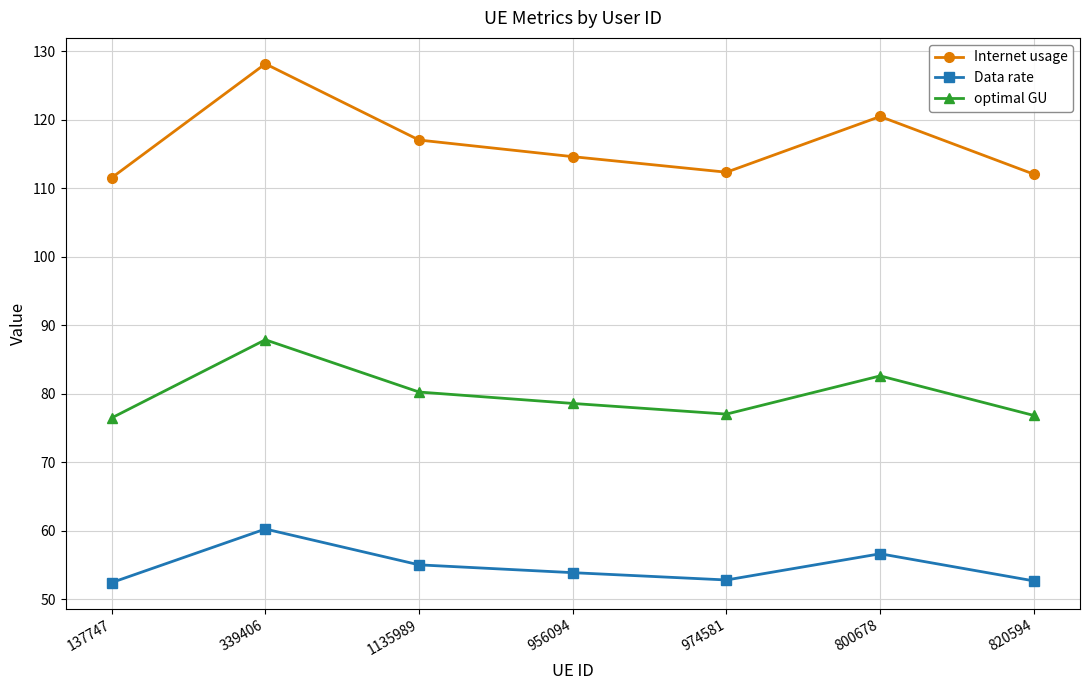

What is the difference between the highest and lowest values at 1135989?

62.0